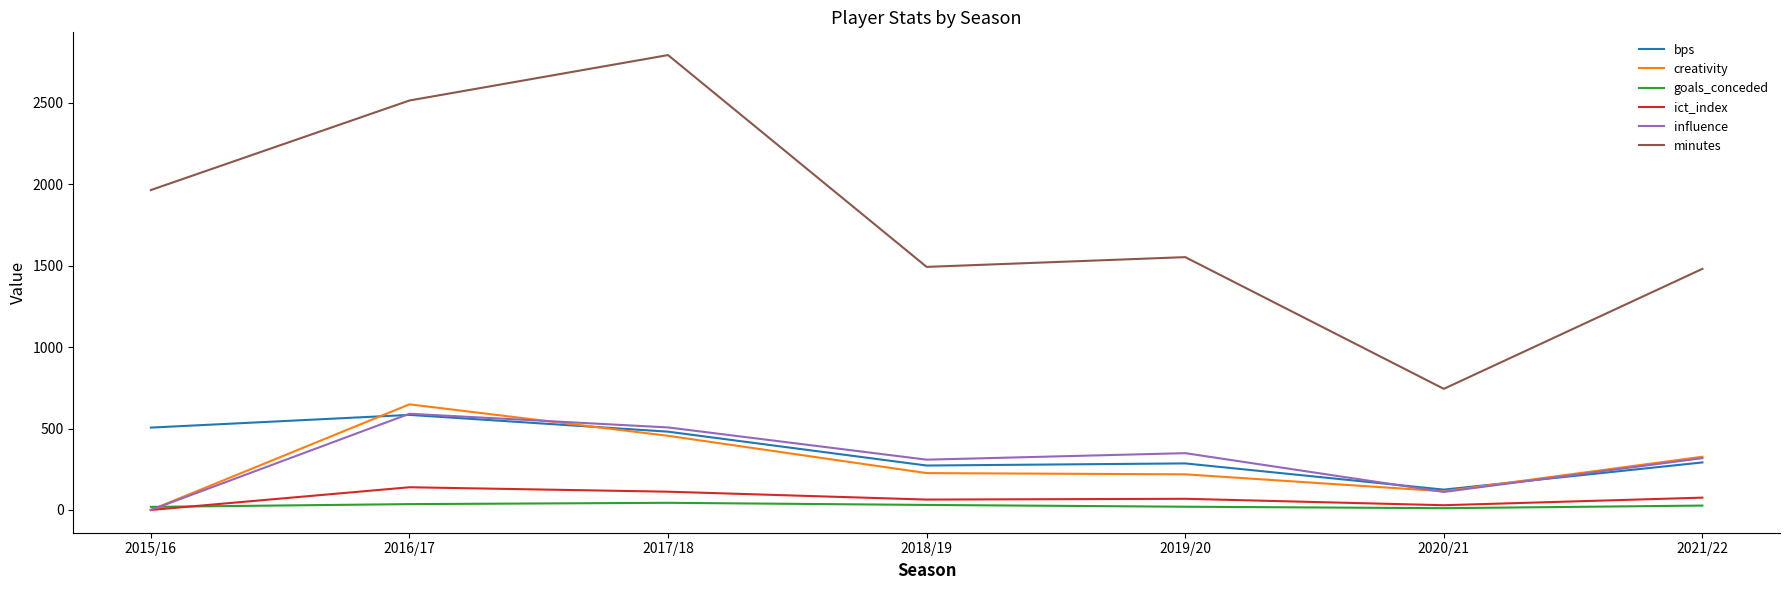

What are all the series names shown in the legend?

bps, creativity, goals_conceded, ict_index, influence, minutes